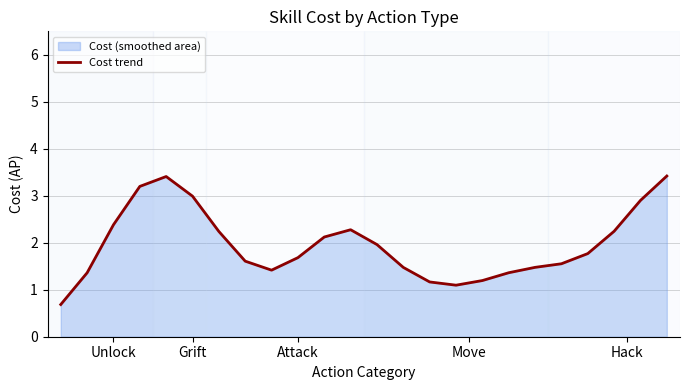

What value does the data have at Grift?

3.0